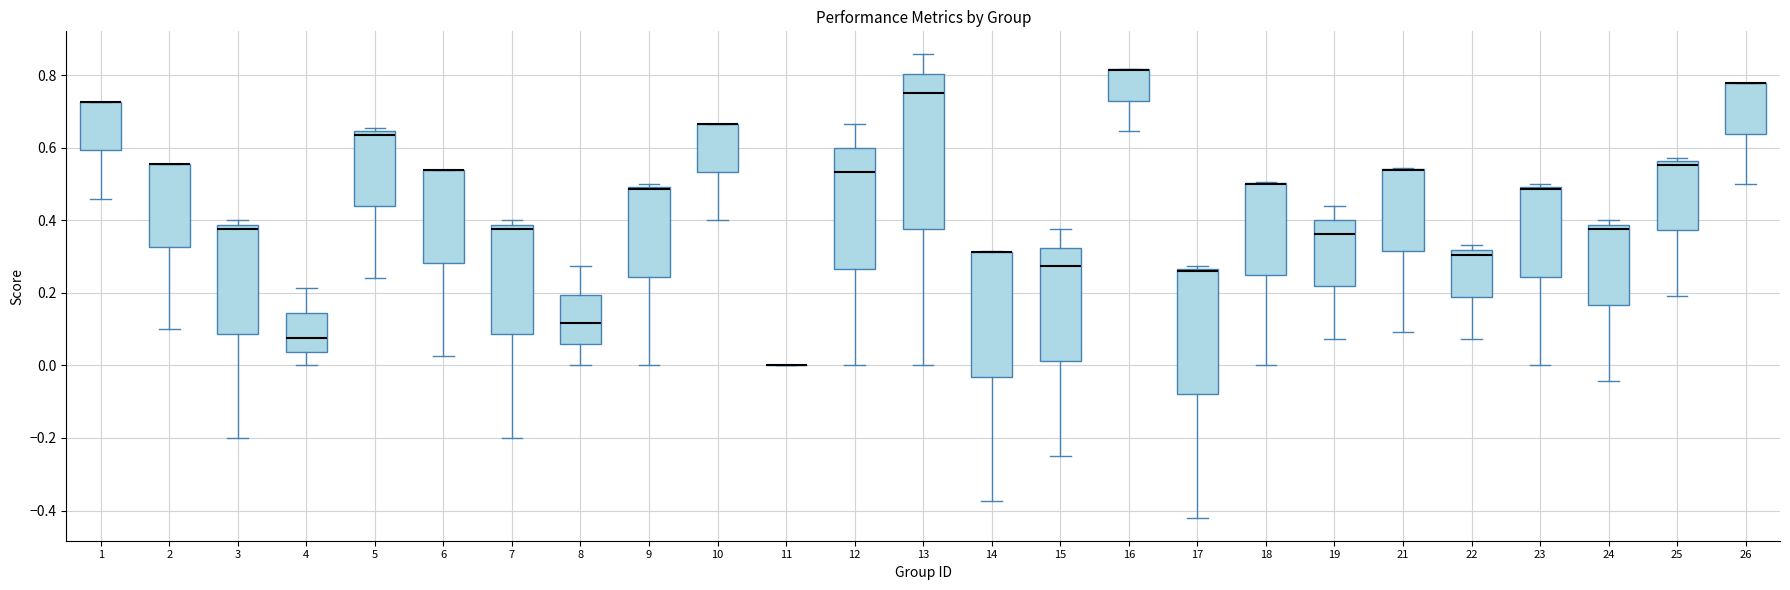

Reading left to right, read every box against the y-axis: the position of its median line, the range the box covers, and the ends of its whiskers. The values are not printed on the chart, so give them approximately, as read against the axis.

1: median 0.72 (drawn on the box's upper edge), box 0.60 to 0.72, whiskers 0.46 to 0.72
2: median 0.56 (drawn on the box's upper edge), box 0.32 to 0.56, whiskers 0.10 to 0.56
3: median 0.38 (just below the box's upper edge), box 0.08 to 0.38, whiskers -0.20 to 0.40
4: median 0.08, box 0.04 to 0.14, whiskers 0.00 to 0.22
5: median 0.64 (just below the box's upper edge), box 0.44 to 0.64, whiskers 0.24 to 0.66
6: median 0.54 (drawn on the box's upper edge), box 0.28 to 0.54, whiskers 0.02 to 0.54
7: median 0.38 (just below the box's upper edge), box 0.08 to 0.38, whiskers -0.20 to 0.40
8: median 0.12, box 0.06 to 0.20, whiskers 0.00 to 0.28
9: median 0.48, box 0.24 to 0.50, whiskers 0.00 to 0.50 (just above the box's upper edge)
10: median 0.66 (drawn on the box's upper edge), box 0.54 to 0.66, whiskers 0.40 to 0.66
11: box collapsed to a line at 0.00, whiskers 0.00 to 0.00
12: median 0.54, box 0.26 to 0.60, whiskers 0.00 to 0.66
13: median 0.76, box 0.38 to 0.80, whiskers 0.00 to 0.86
14: median 0.32 (drawn on the box's upper edge), box -0.04 to 0.32, whiskers -0.38 to 0.32
15: median 0.28, box 0.02 to 0.32, whiskers -0.24 to 0.38
16: median 0.82 (drawn on the box's upper edge), box 0.74 to 0.82, whiskers 0.64 to 0.82
17: median 0.26 (just below the box's upper edge), box -0.08 to 0.26, whiskers -0.42 to 0.28
18: median 0.50 (drawn on the box's upper edge), box 0.26 to 0.50, whiskers 0.00 to 0.50
19: median 0.36, box 0.22 to 0.40, whiskers 0.08 to 0.44
21: median 0.54 (drawn on the box's upper edge), box 0.32 to 0.54, whiskers 0.10 to 0.54
22: median 0.30, box 0.18 to 0.32, whiskers 0.08 to 0.34
23: median 0.48, box 0.24 to 0.50, whiskers 0.00 to 0.50 (just above the box's upper edge)
24: median 0.38 (just below the box's upper edge), box 0.16 to 0.38, whiskers -0.04 to 0.40
25: median 0.56 (just below the box's upper edge), box 0.38 to 0.56, whiskers 0.20 to 0.58
26: median 0.78 (drawn on the box's upper edge), box 0.64 to 0.78, whiskers 0.50 to 0.78